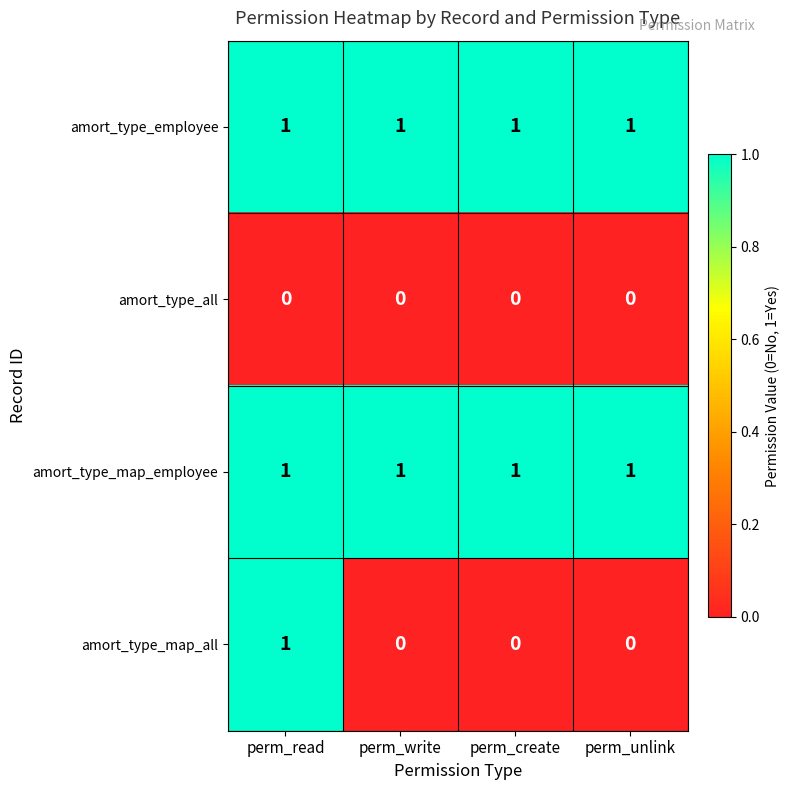

What is the difference between the highest and lowest values at perm_read?

1